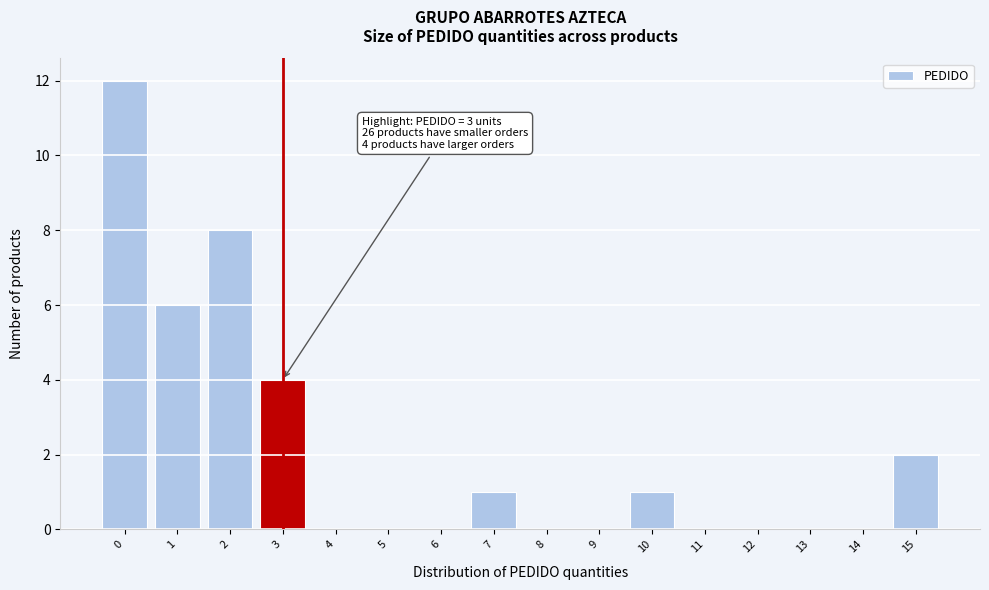

Over which range of the x-axis is the bar tallest?

-0.5 to 0.5